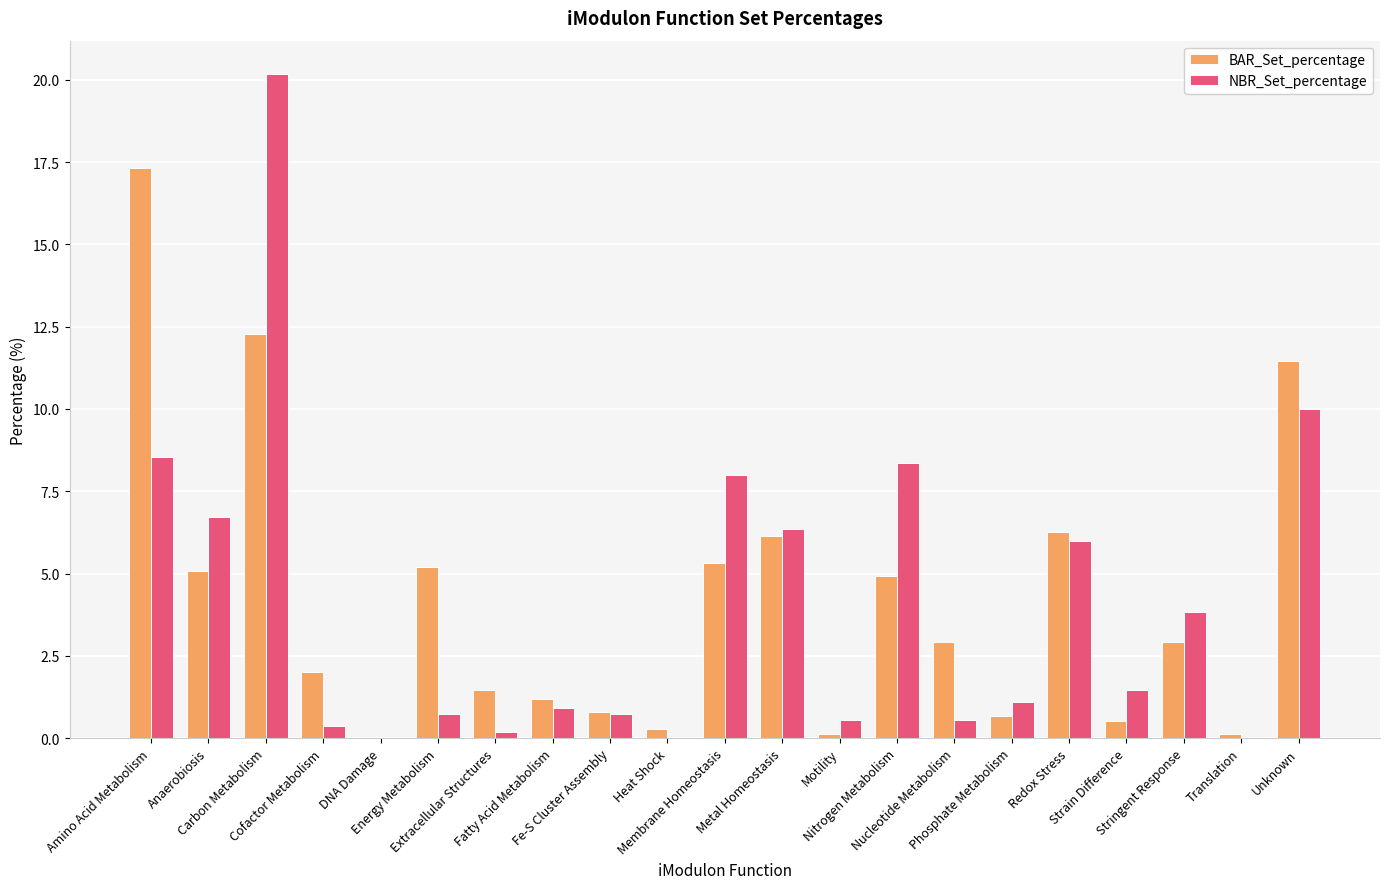

What are all the series names shown in the legend?

BAR_Set_percentage, NBR_Set_percentage